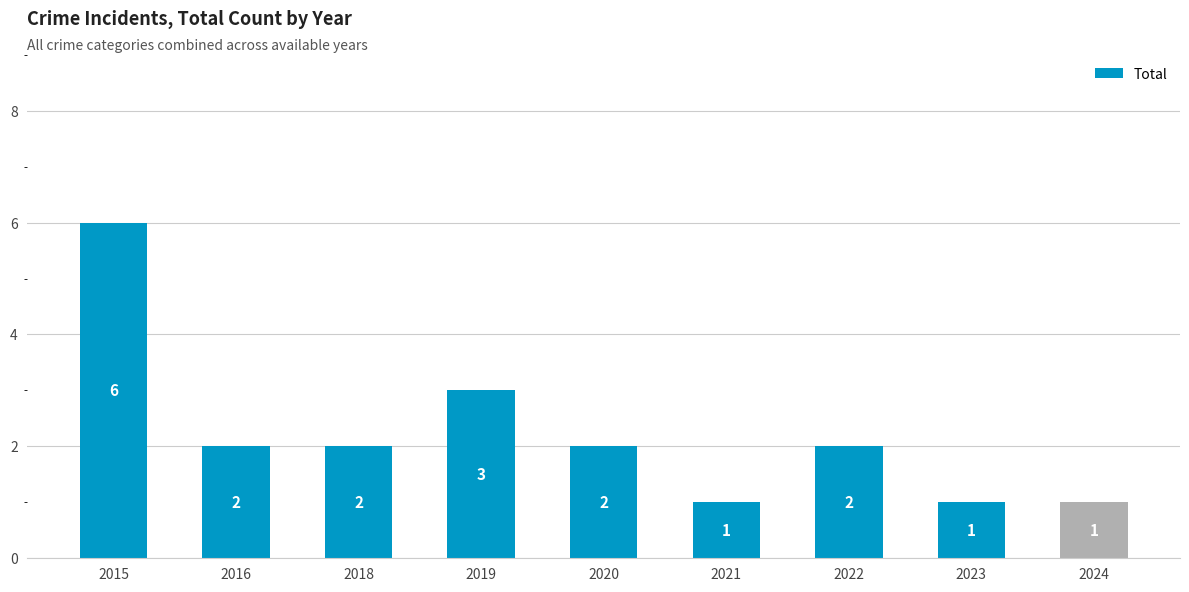

Where is the data nearest to the value 3?

2019